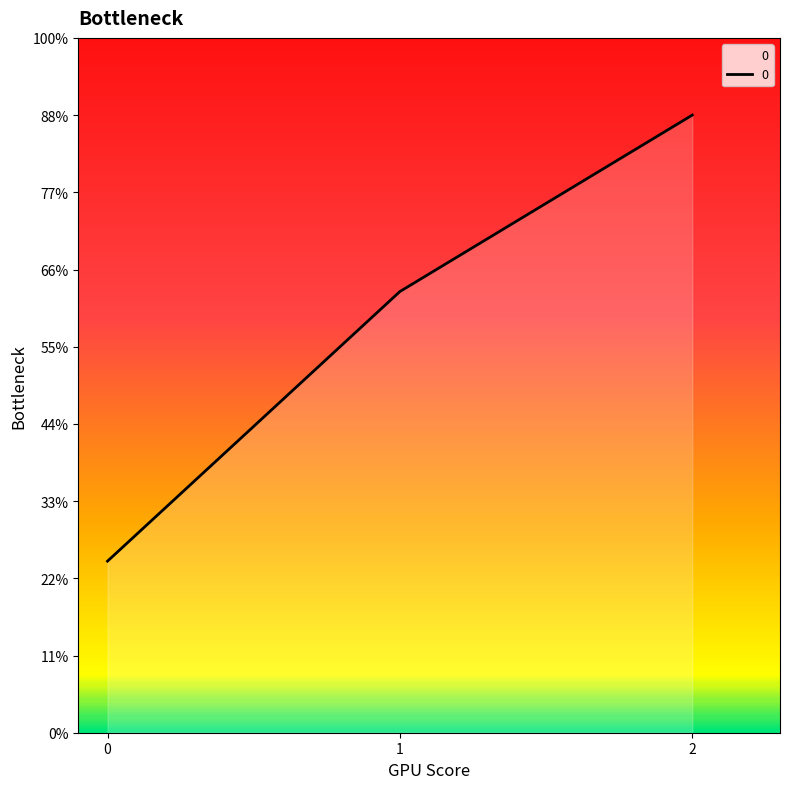

The value at 1 is 835.4. True or false?

False